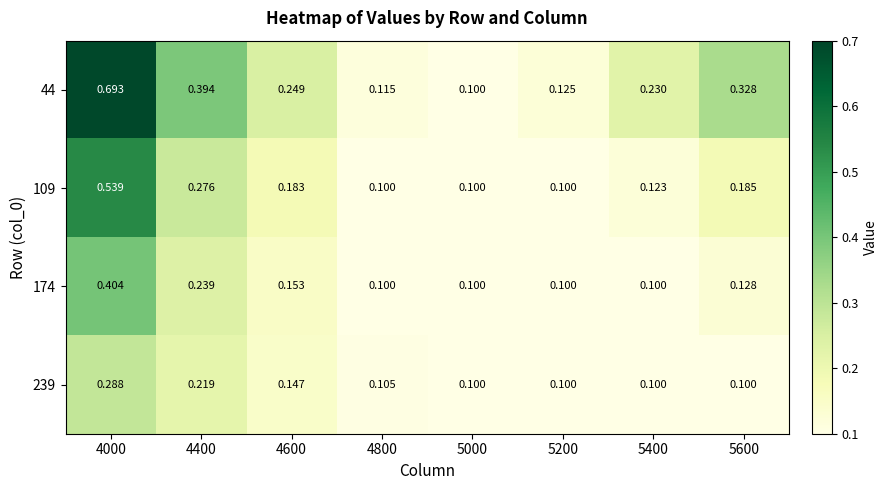

Is the value of 239 at 5400 greater than the value of 174 at 4400?

No